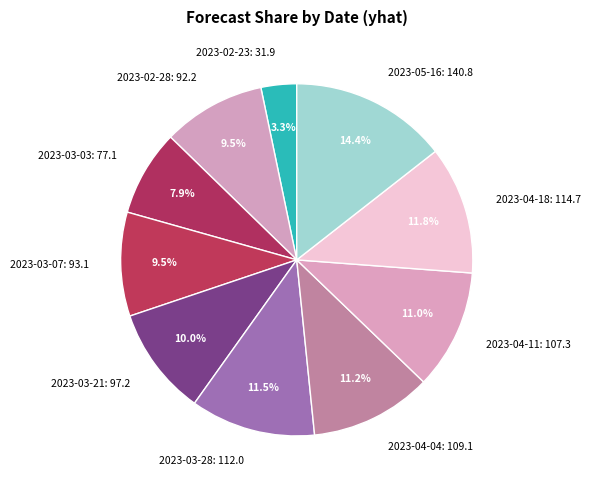

To the nearest percent, what is the average slice percentage?

10%